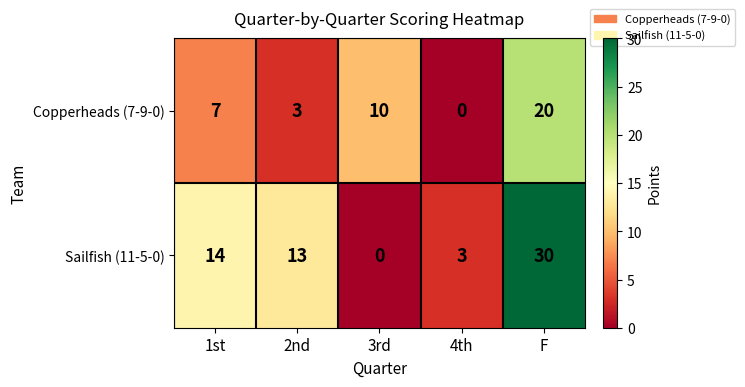

What is the average value of the Copperheads (7-9-0) series?

8